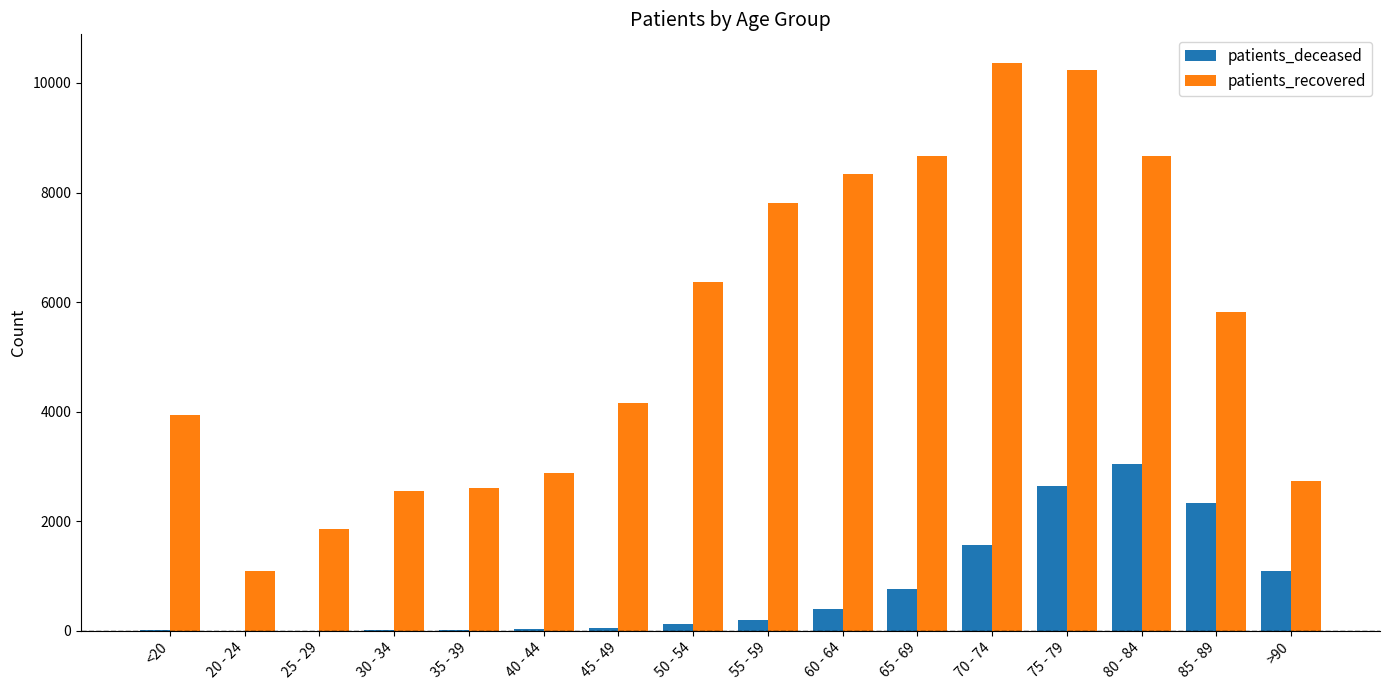

At which label does patients_deceased reach its peak?

80 - 84